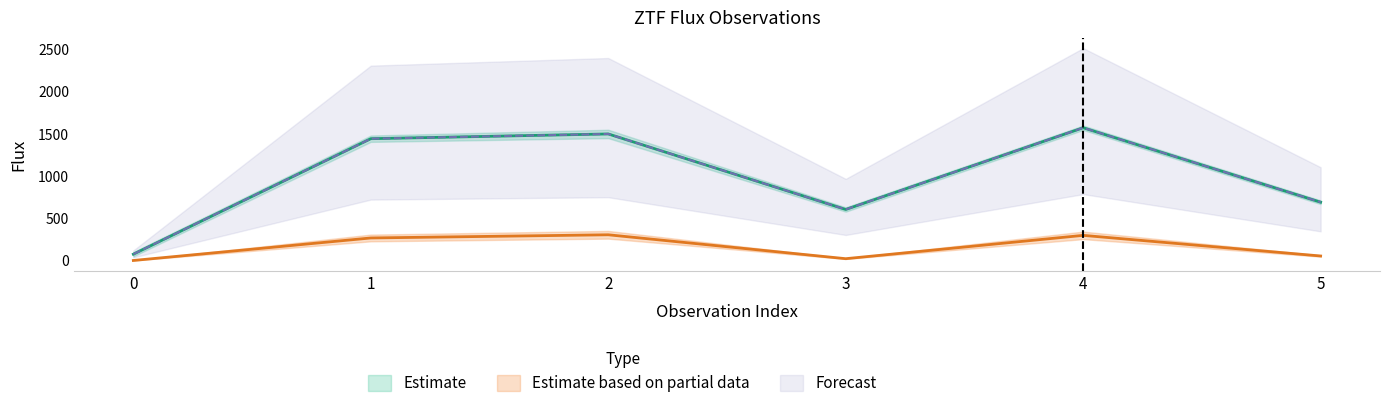

Reading left to right, what are all the values shown in this chart?

flux: 74.3	1440.2	1496.4	603.2	1569.6	689.1
zp: 0.0	266.3	303.9	21.2	297.0	53.1